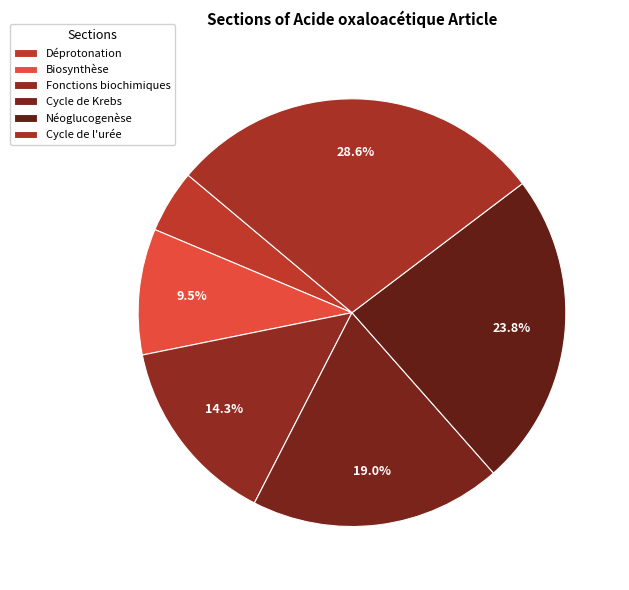

Do Cycle de l'urée and Néoglucogenèse together represent more than half of the pie?

Yes